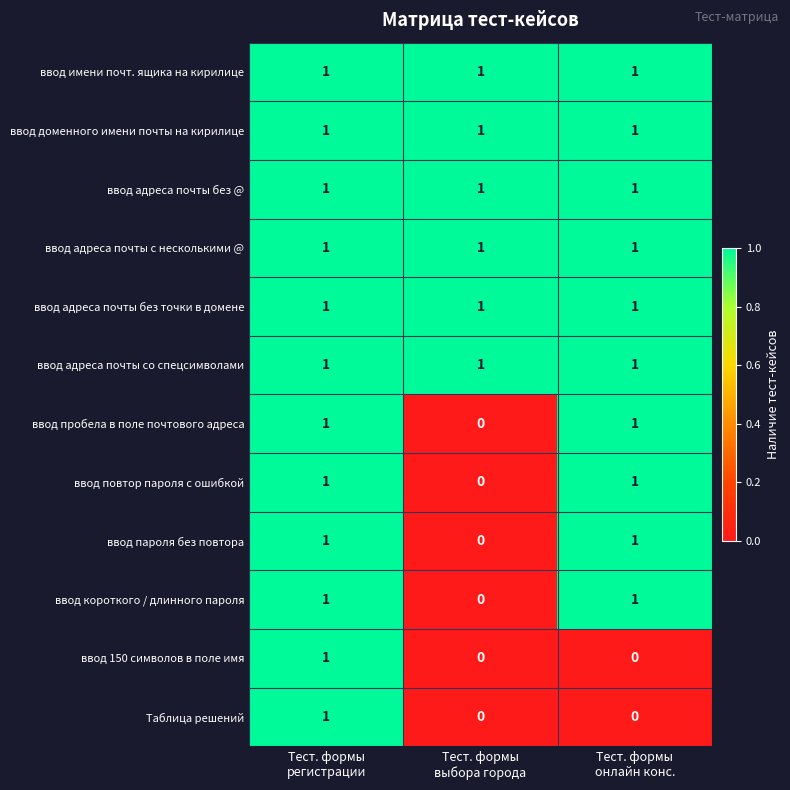

How many ввод повтор пароля с ошибкой values are between 0 and 1?

3